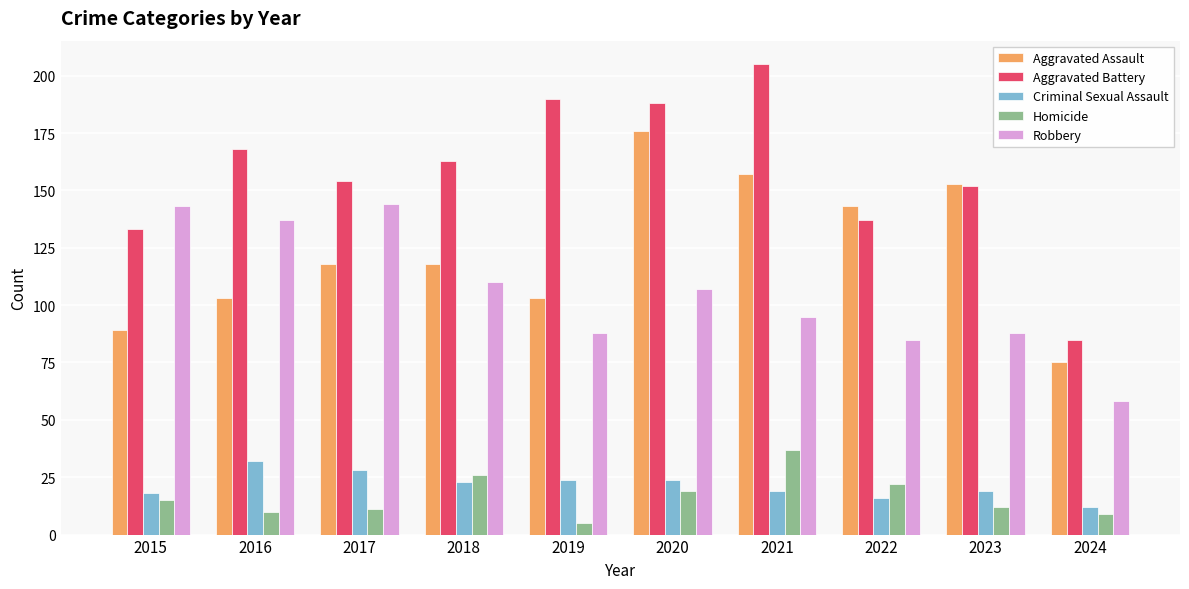

How many values in the Robbery series are below 107?

5